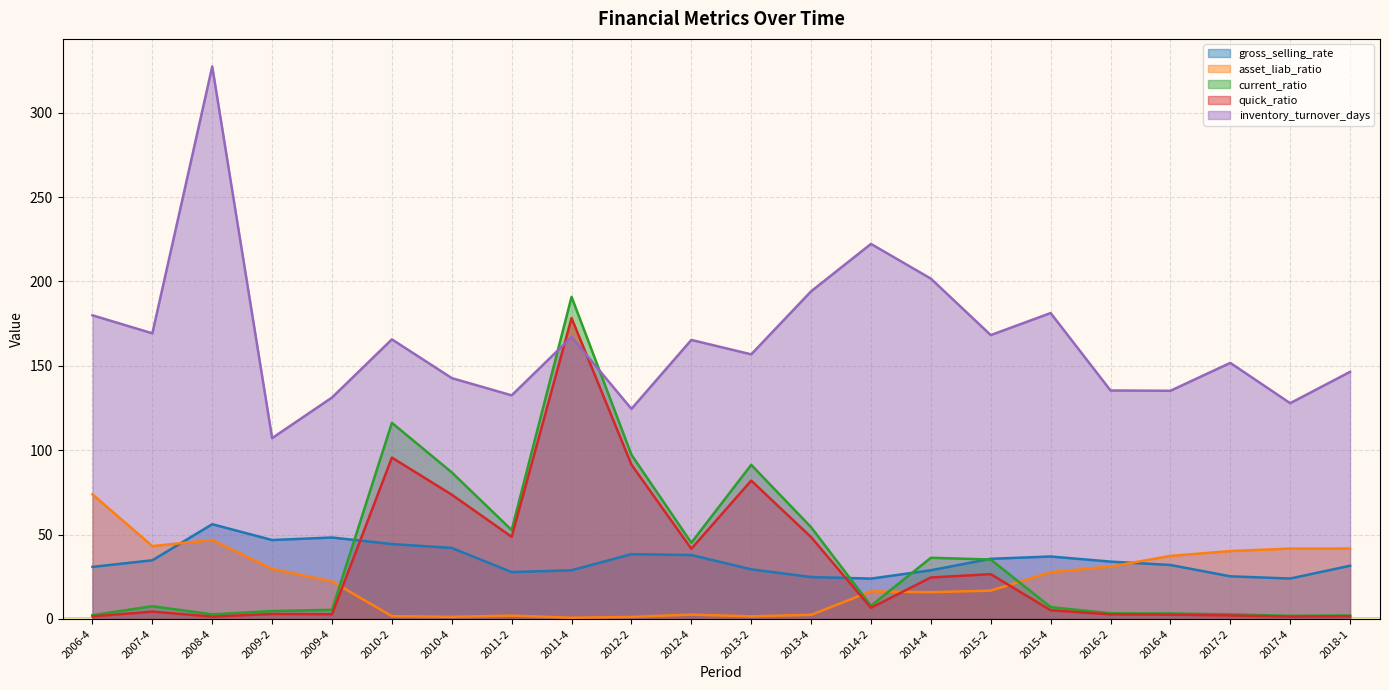

Which has a higher value, 2012-4 or 2015-2?

2012-4